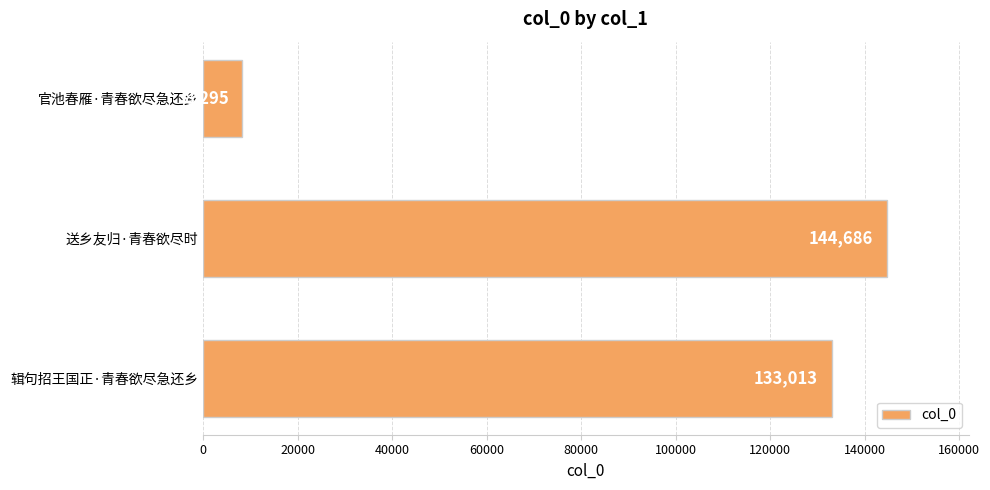

What position from the bottom is 官池春雁·青春欲尽急还乡?

3